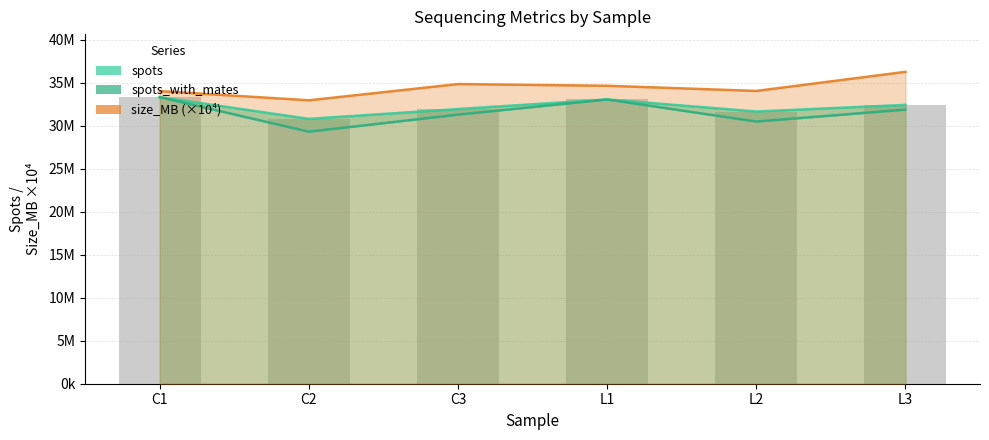

What value does the spots_with_mates series have at L3, to the nearest 100?

31883200